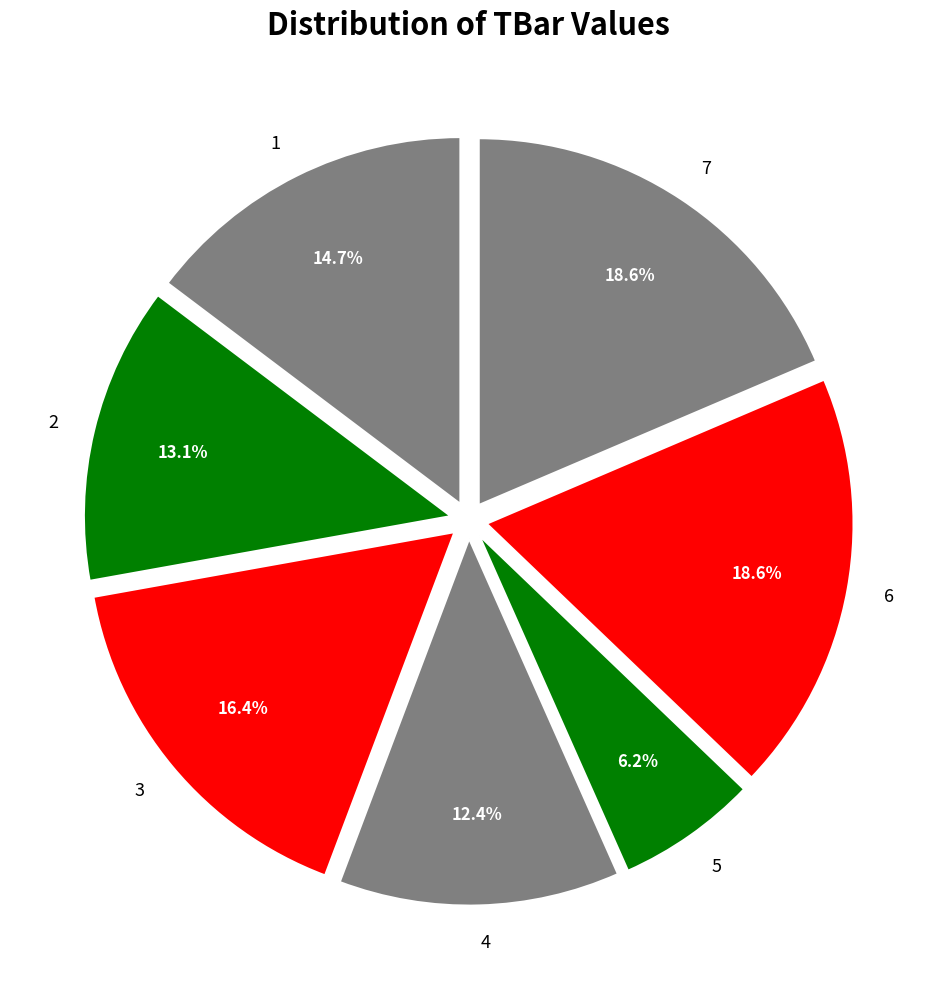

How much of the chart is everything except 4?

87.6%